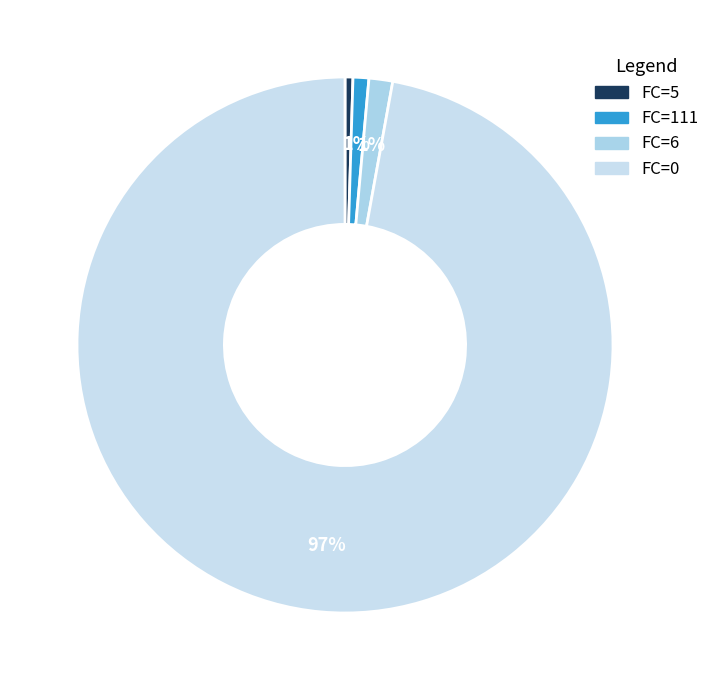

How many slices are in this pie chart?

4